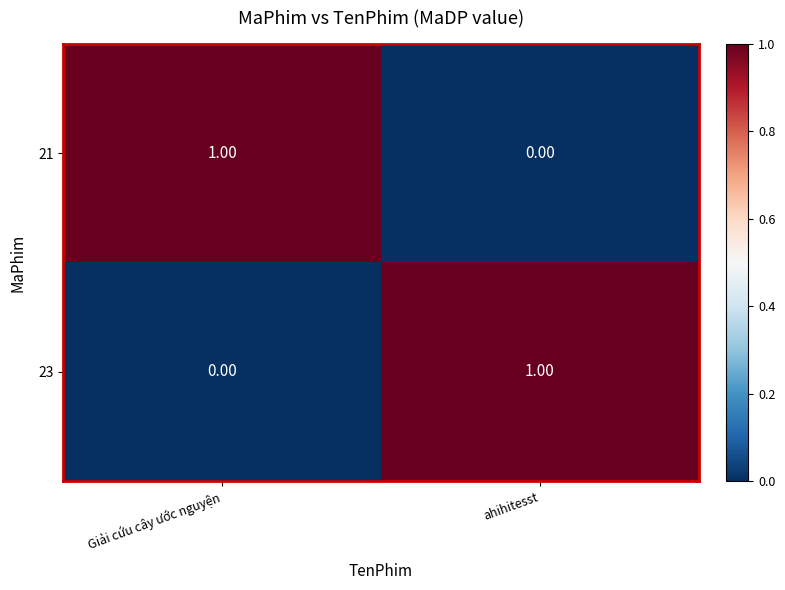

Rank the series at Giải cứu cây ước nguyện from highest to lowest value.

21, 23